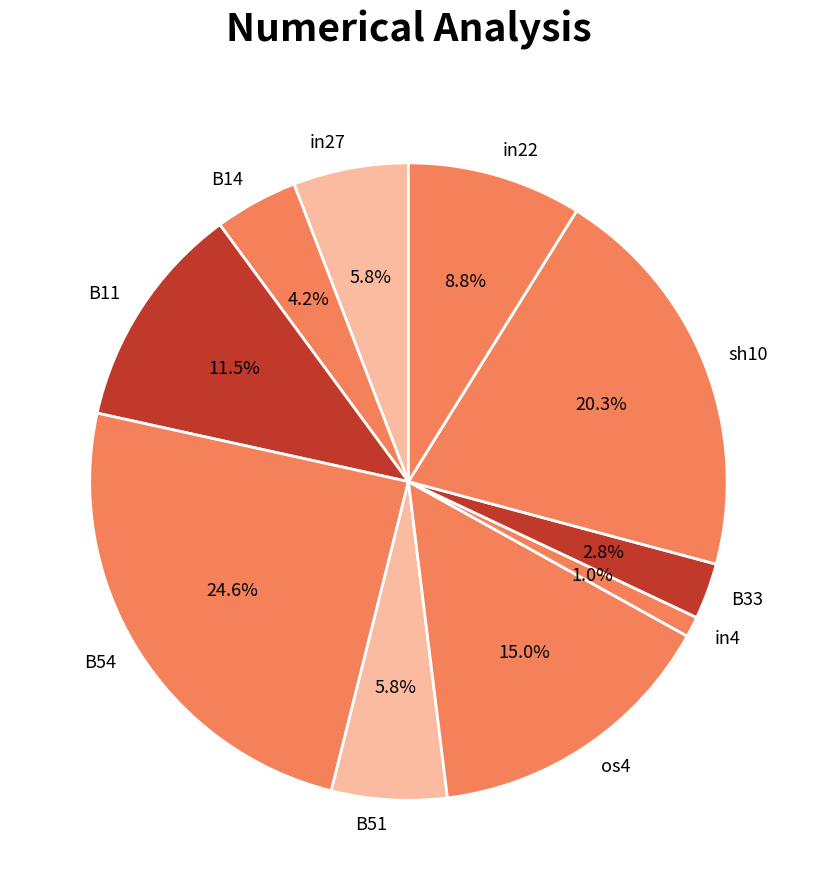

Combined, do B14 and B54 account for over 50%?

No